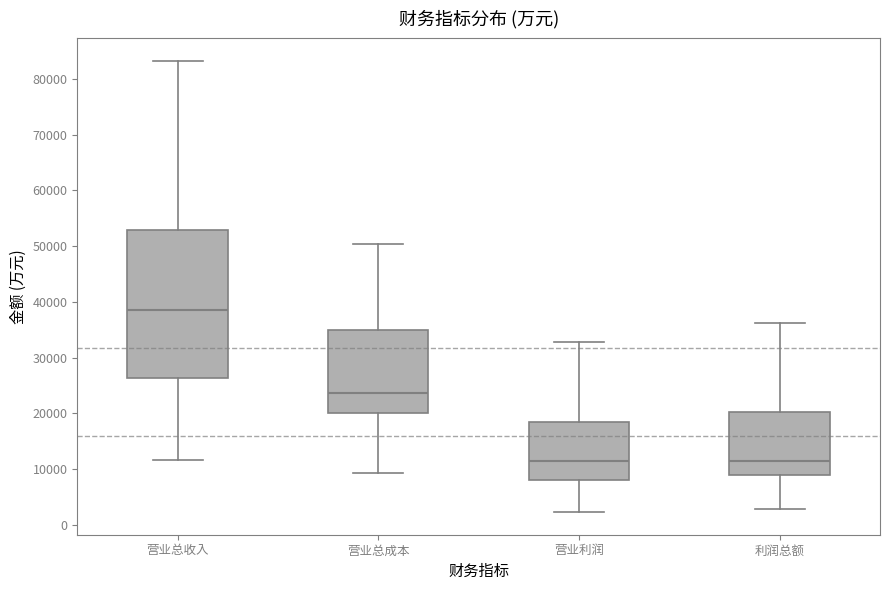

Reading left to right, read every box against the y-axis: the position of its median line, the range the box covers, and the ends of its whiskers. The values are not printed on the chart, so give them approximately, as read against the axis.

营业总收入: median 39000, box 26000 to 53000, whiskers 12000 to 83000
营业总成本: median 24000, box 20000 to 35000, whiskers 9000 to 50000
营业利润: median 12000, box 8000 to 18000, whiskers 2000 to 33000
利润总额: median 12000, box 9000 to 20000, whiskers 3000 to 36000